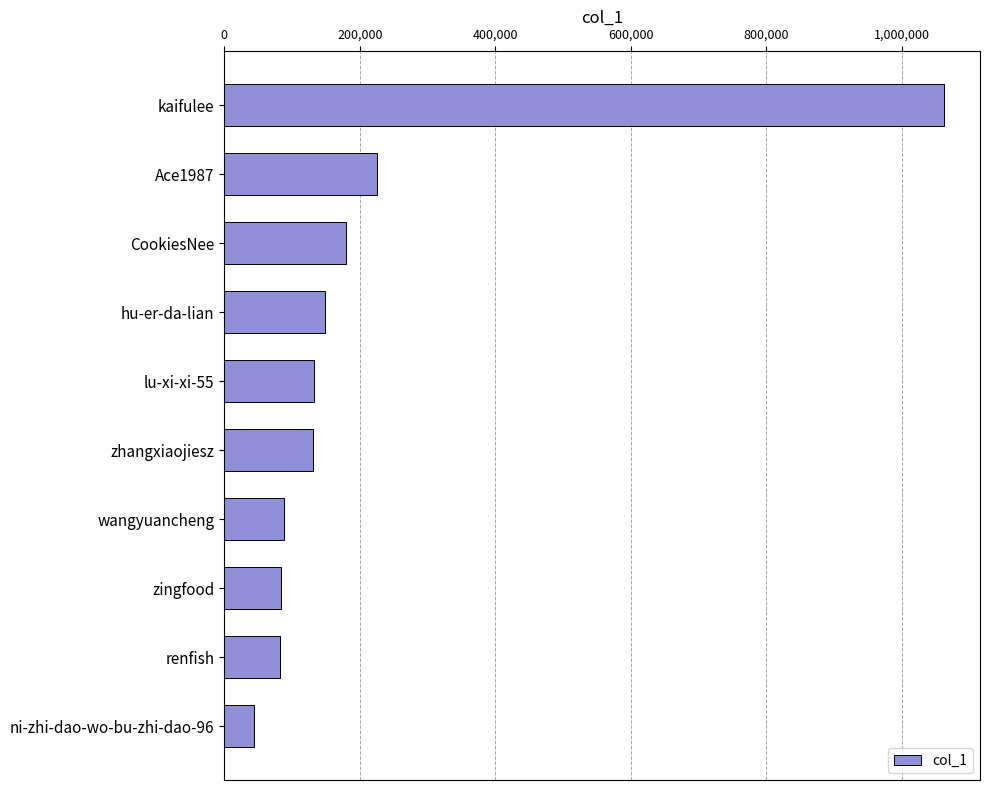

What is the label of the 8th bar from the top?

zingfood